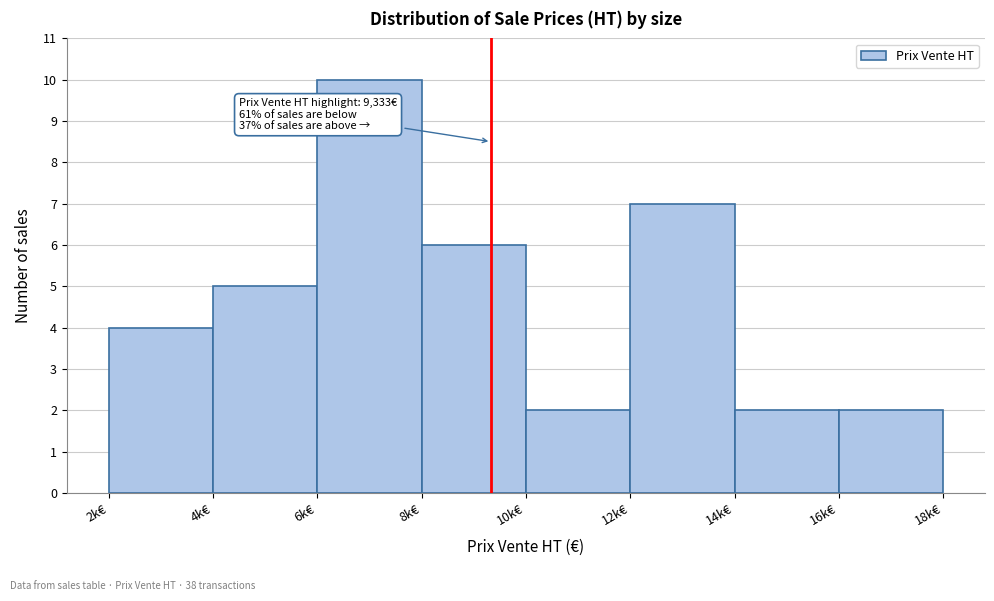

Reading right to left, transcribe all the data shown in this chart.

16k€=2	14k€=2	12k€=7	10k€=2	8k€=6	6k€=10	4k€=5	2k€=4